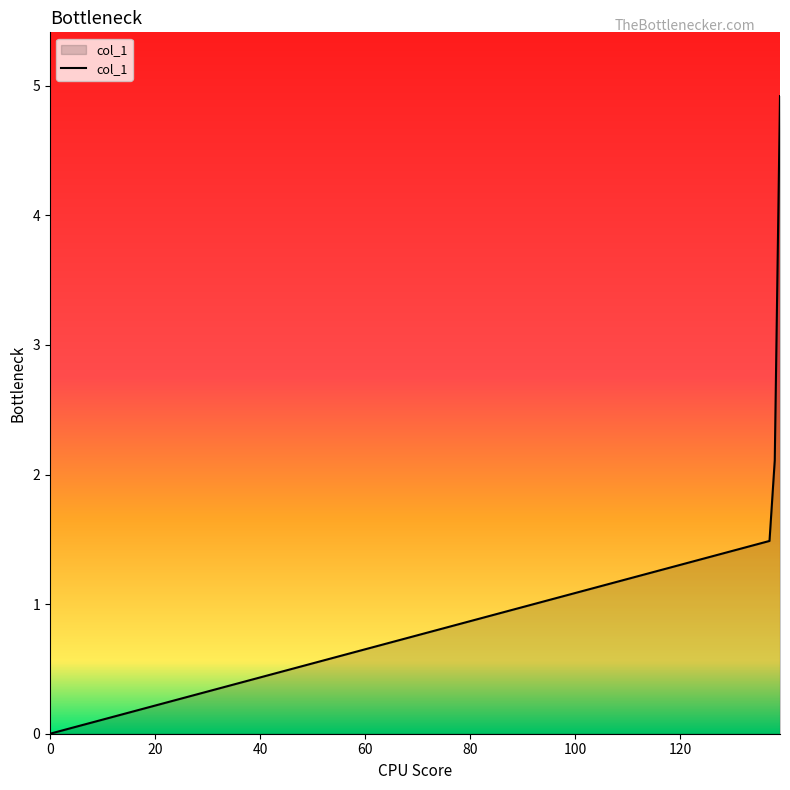

What is the maximum value shown in the chart?

4.9